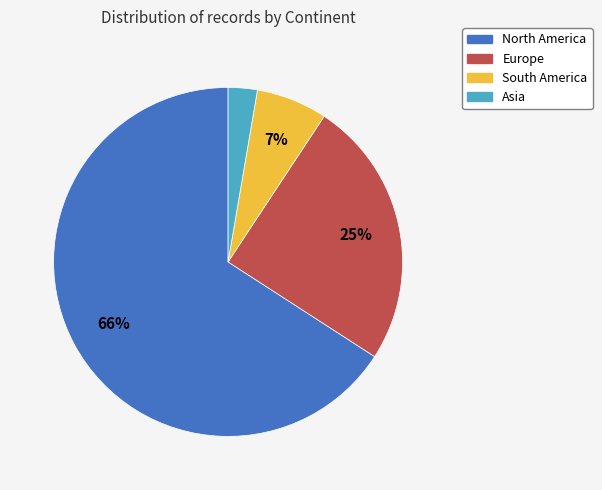

Do Europe and South America together represent more than half of the pie?

No